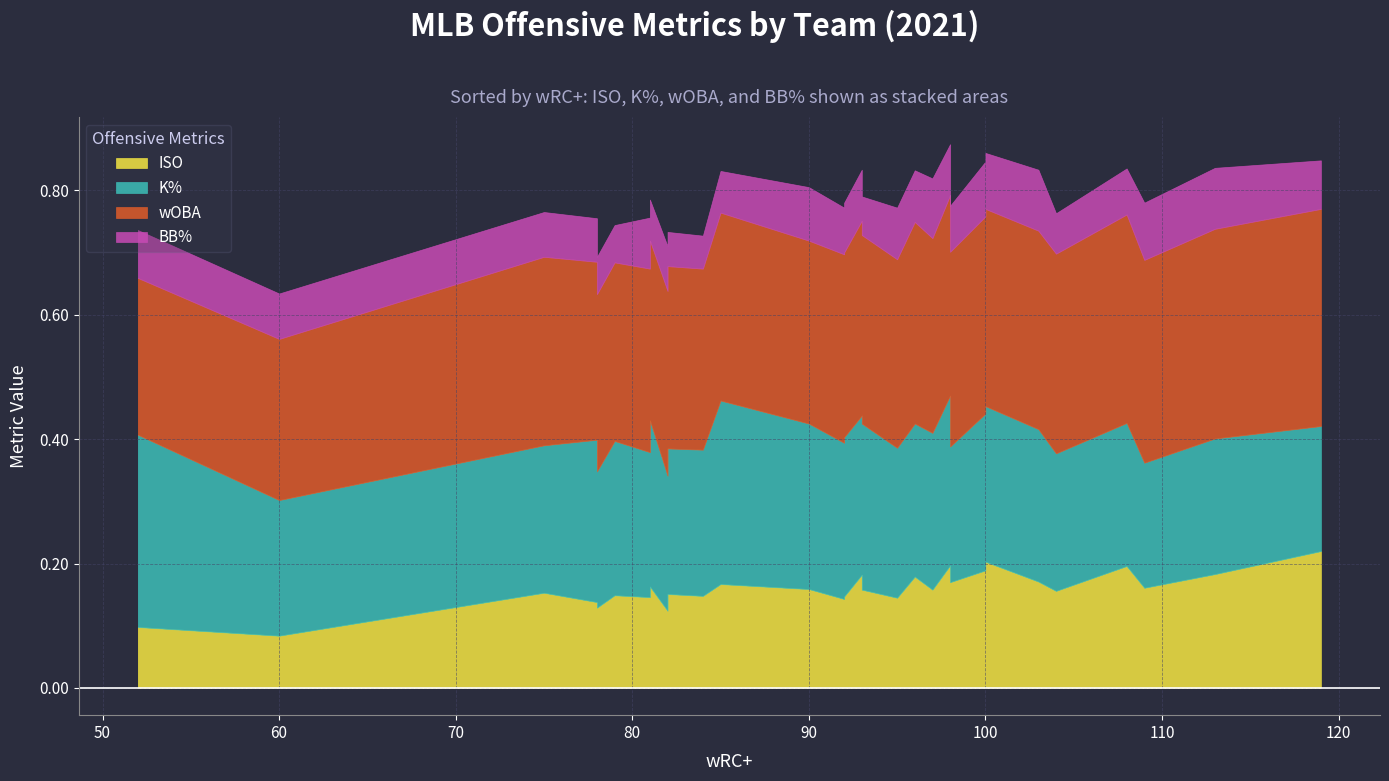

How many interior local peaks does the BB% series have?

9